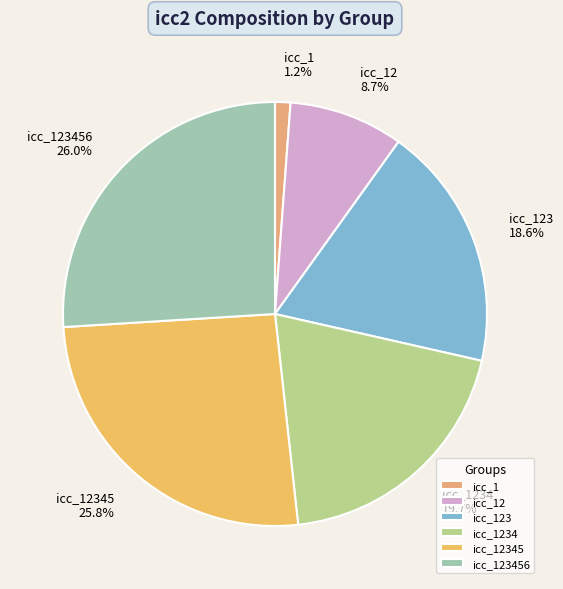

Which has a higher value, icc_123 or icc_12?

icc_123